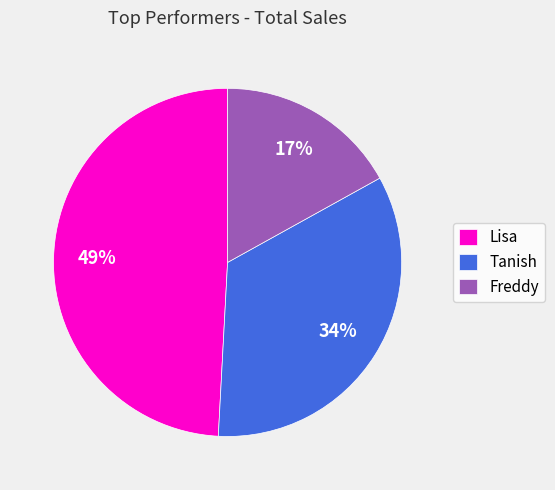

Does Freddy account for over 50% of the chart?

No